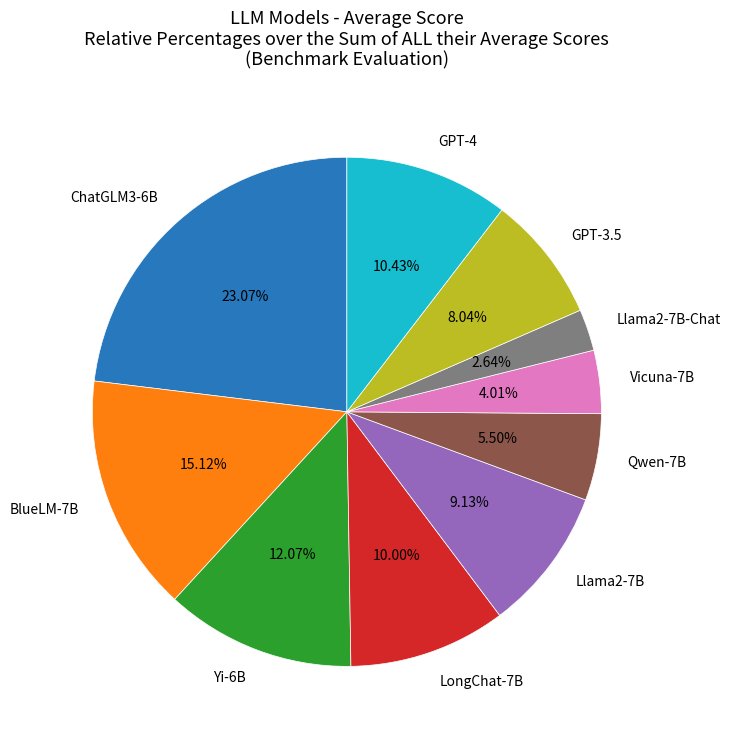

Combined, what portion of the pie is Llama2-7B and Yi-6B?

21.2%